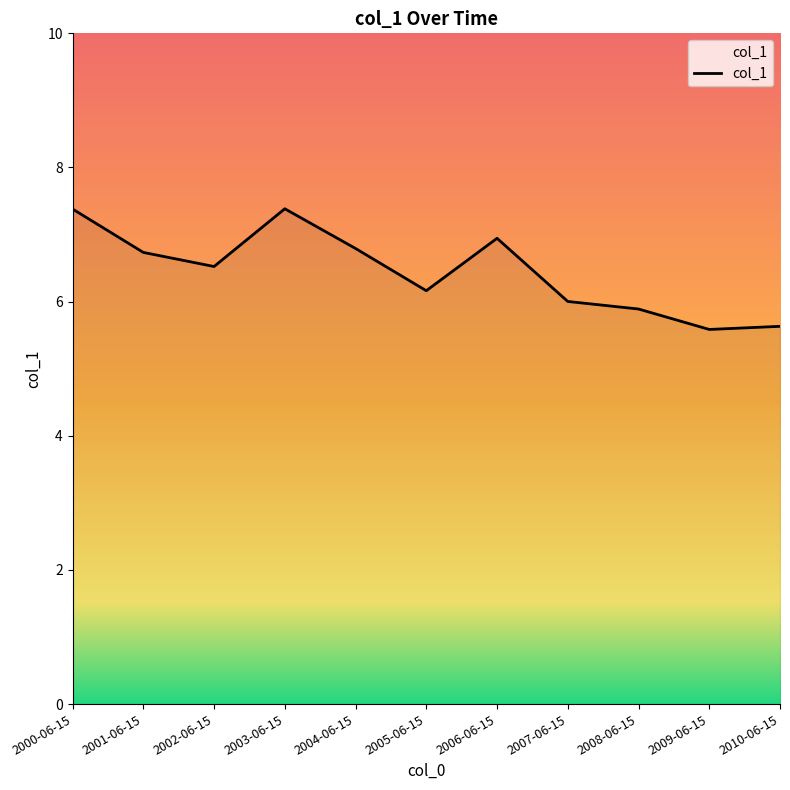

What is the difference between the maximum and minimum values?

1.8